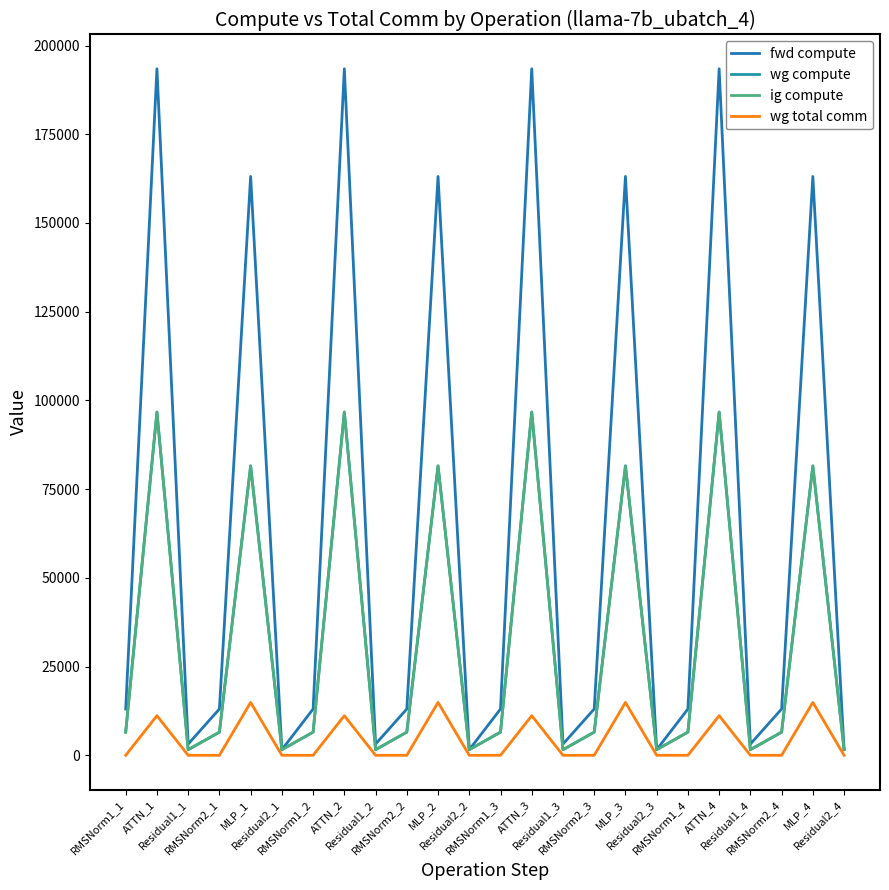

Reading left to right, list all the values displayed in this chart.

fwd compute: 13047.1	193444.2	3162.3	13047.1	163112.6	1581.1	13047.1	193444.2	3162.3	13047.1	163112.6	1581.1	13047.1	193444.2	3162.3	13047.1	163112.6	1581.1	13047.1	193444.2	3162.3	13047.1	163112.6	1581.1
wg compute: 6523.6	96722.1	1581.1	6523.6	81556.3	1581.1	6523.6	96722.1	1581.1	6523.6	81556.3	1581.1	6523.6	96722.1	1581.1	6523.6	81556.3	1581.1	6523.6	96722.1	1581.1	6523.6	81556.3	1581.1
ig compute: 6523.6	96722.1	1581.1	6523.6	81556.3	1581.1	6523.6	96722.1	1581.1	6523.6	81556.3	1581.1	6523.6	96722.1	1581.1	6523.6	81556.3	1581.1	6523.6	96722.1	1581.1	6523.6	81556.3	1581.1
wg total comm: 0.0	11160.8	0.0	0.0	14903.8	0.0	0.0	11160.8	0.0	0.0	14903.8	0.0	0.0	11160.8	0.0	0.0	14903.8	0.0	0.0	11160.8	0.0	0.0	14903.8	0.0